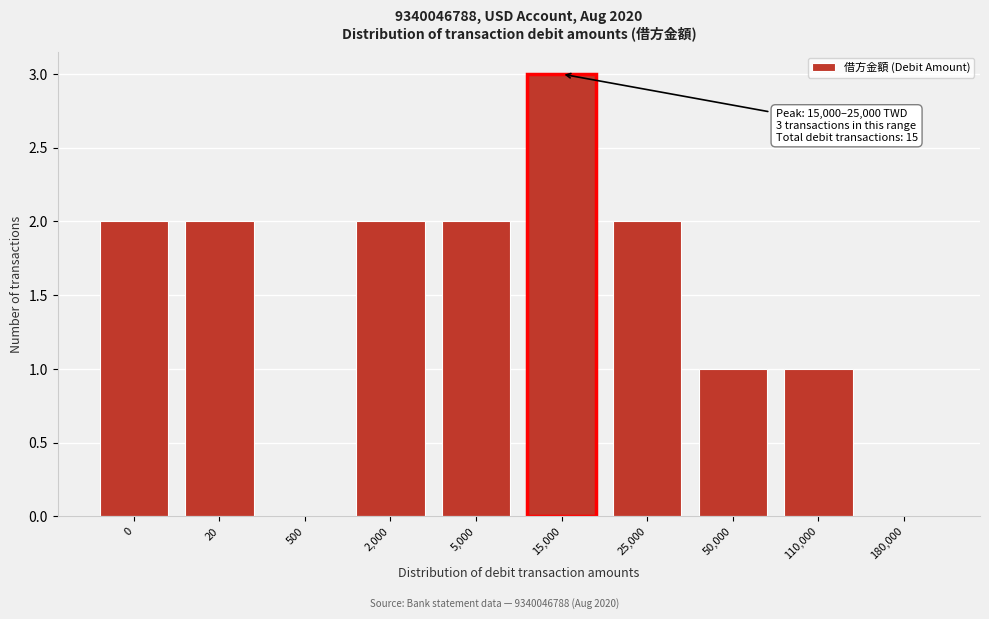

Reading right to left, extract all data points from this chart.

180,000=0	110,000=1	50,000=1	25,000=2	15,000=3	5,000=2	2,000=2	500=0	20=2	0=2